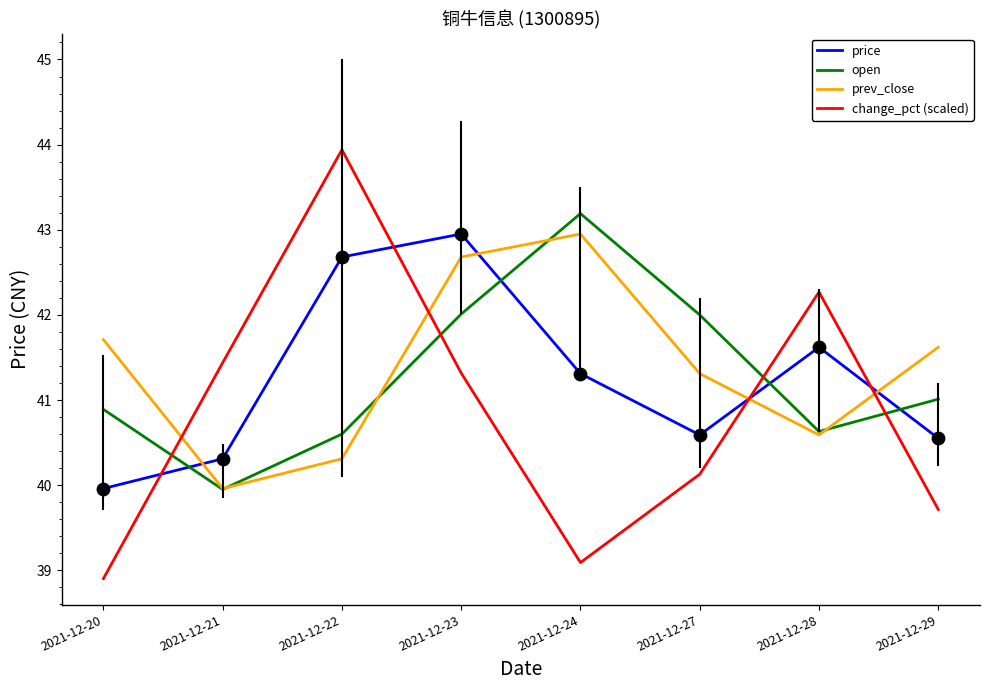

Which series has the largest range (max minus min)?

change_pct (scaled)